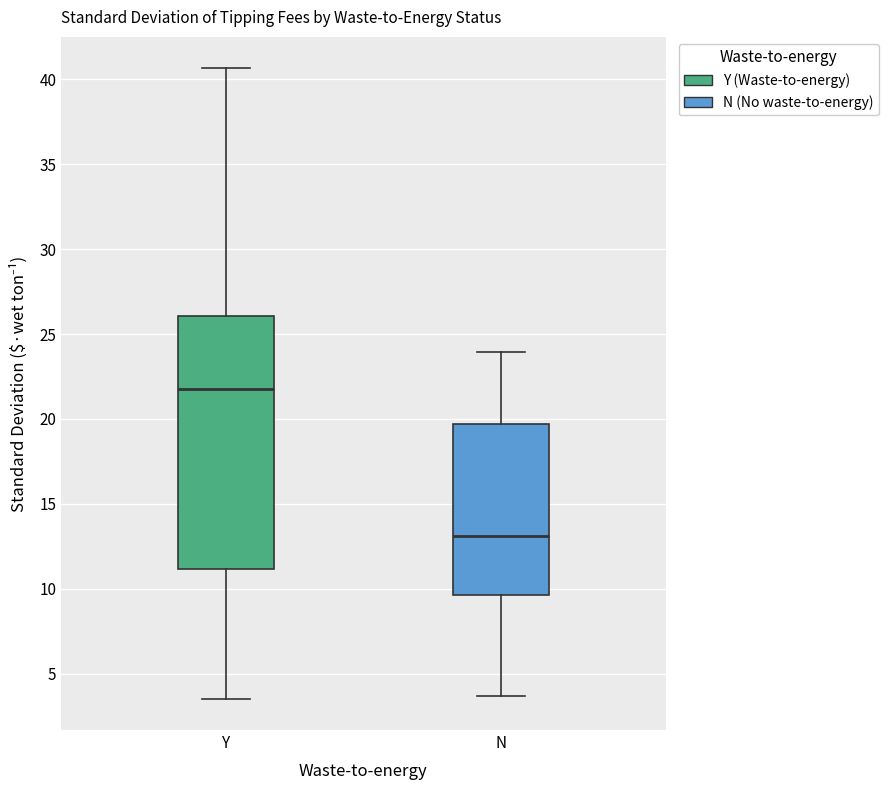

Where does the lower whisker of the box for N end on the y-axis? The values are not printed on the chart, so give them approximately, as read against the axis.

3.5